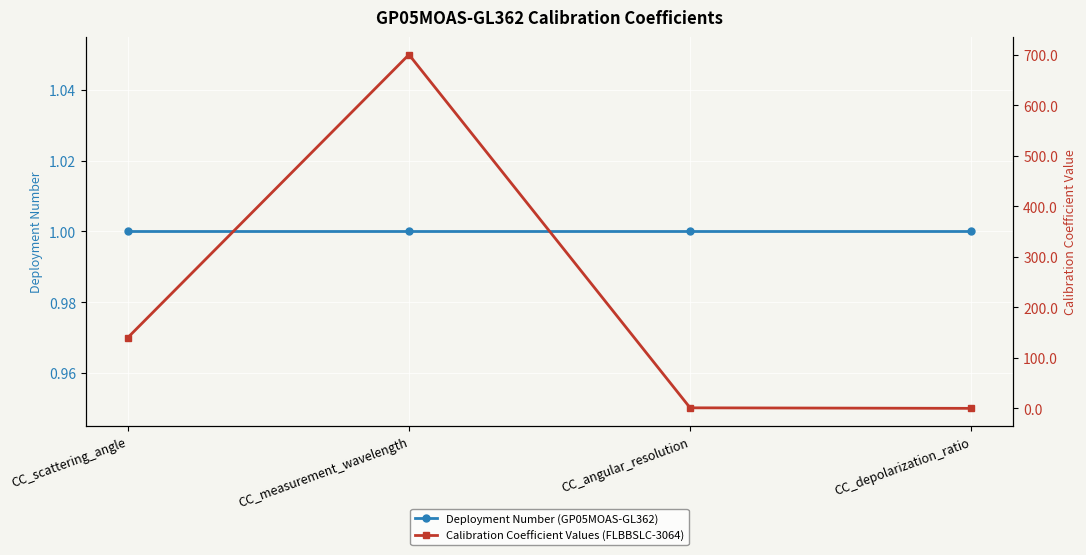

At which category does Calibration Coefficient Values (FLBBSLC-3064) reach its first local peak?

CC_measurement_wavelength